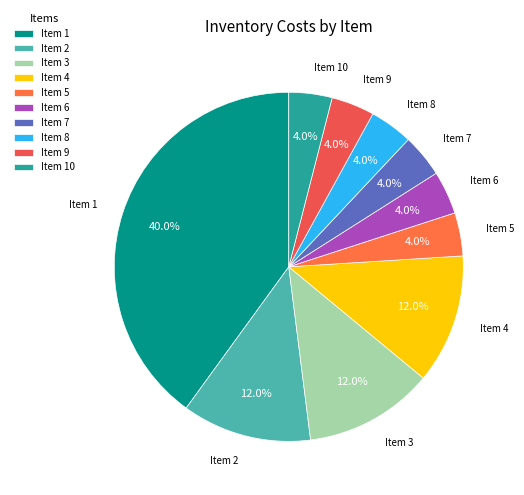

Which category has the biggest portion of the pie?

Item 1